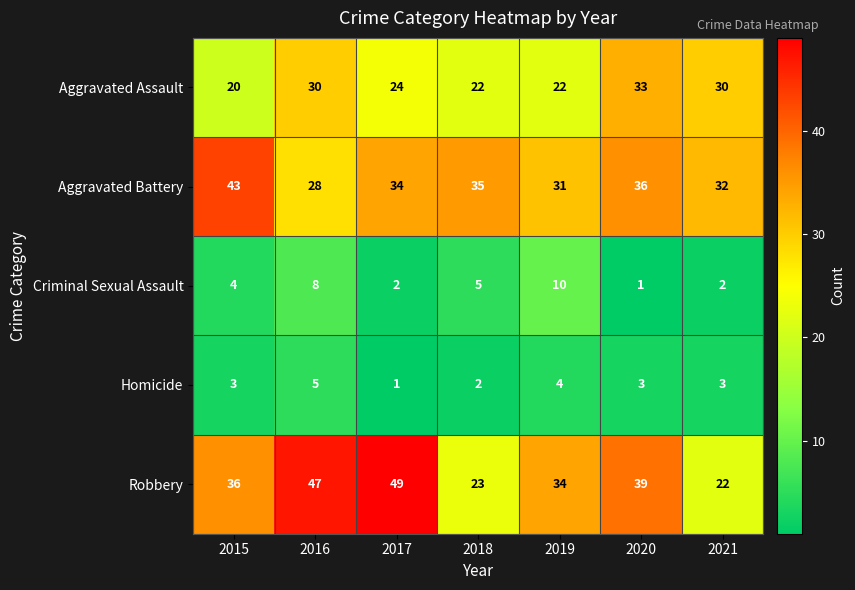

What is the maximum value for Aggravated Battery?

43